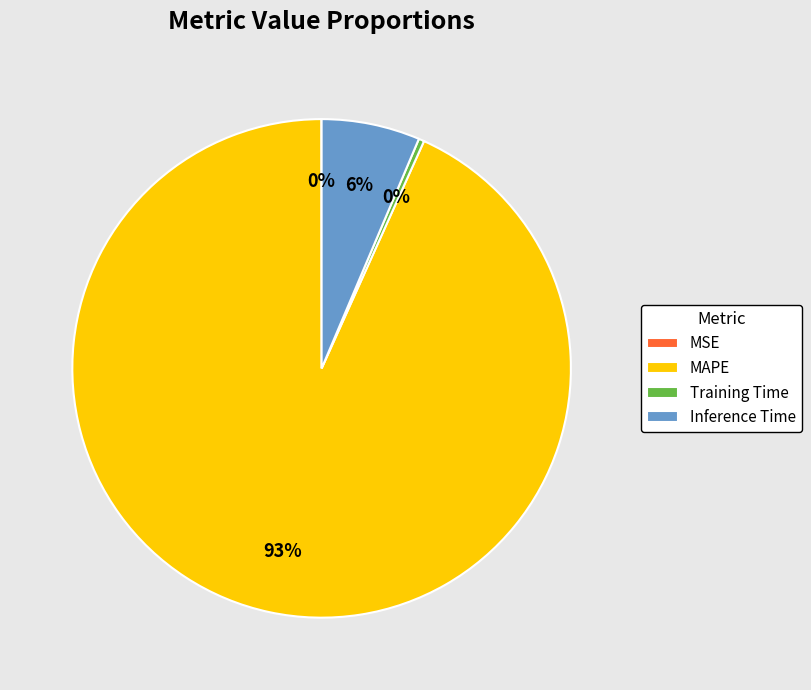

To the nearest percent, what is the average slice percentage?

25%